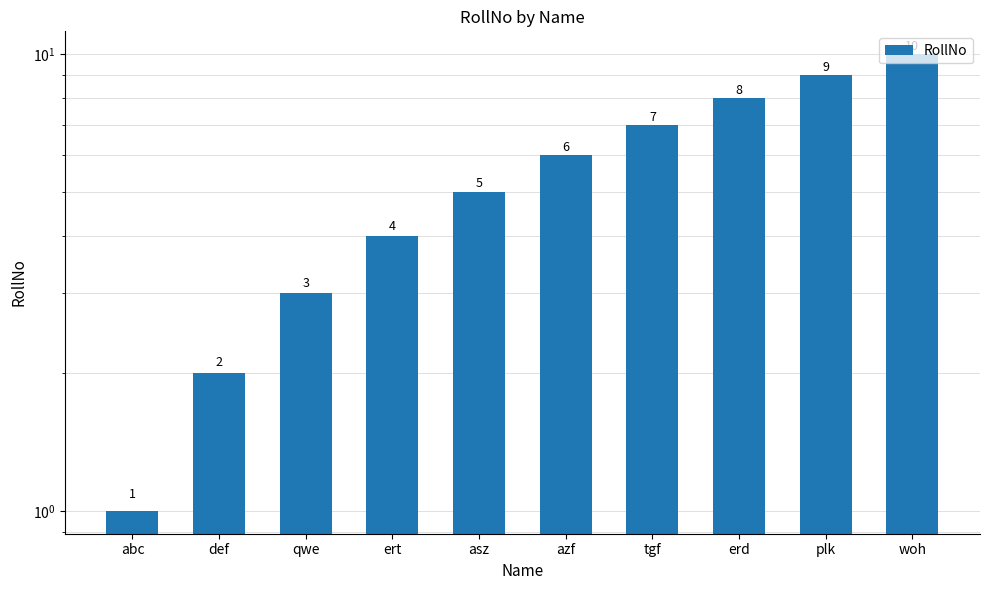

Rank the categories by value from lowest to highest.

abc, def, qwe, ert, asz, azf, tgf, erd, plk, woh